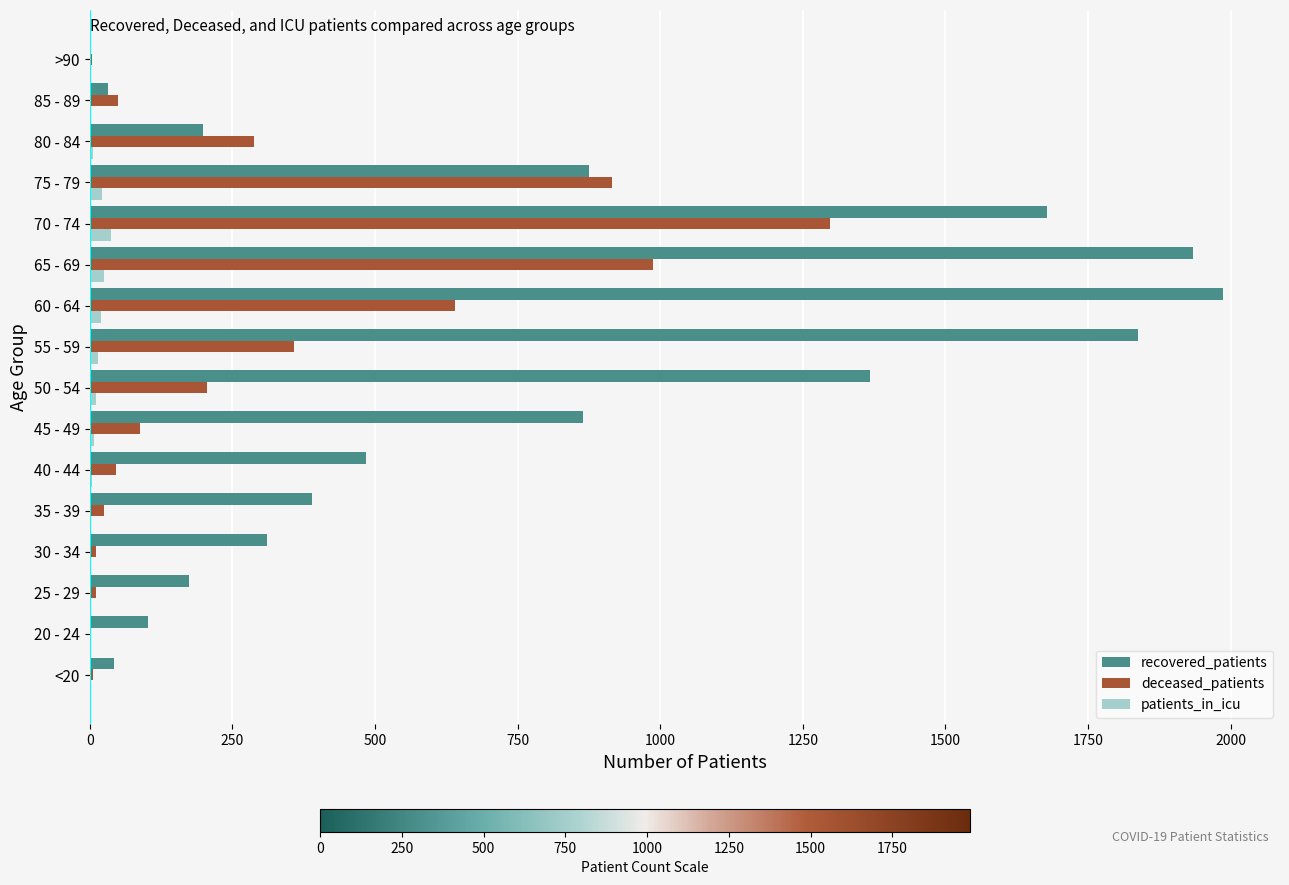

Between 30 - 34 and 60 - 64, which series saw the biggest shift?

recovered_patients